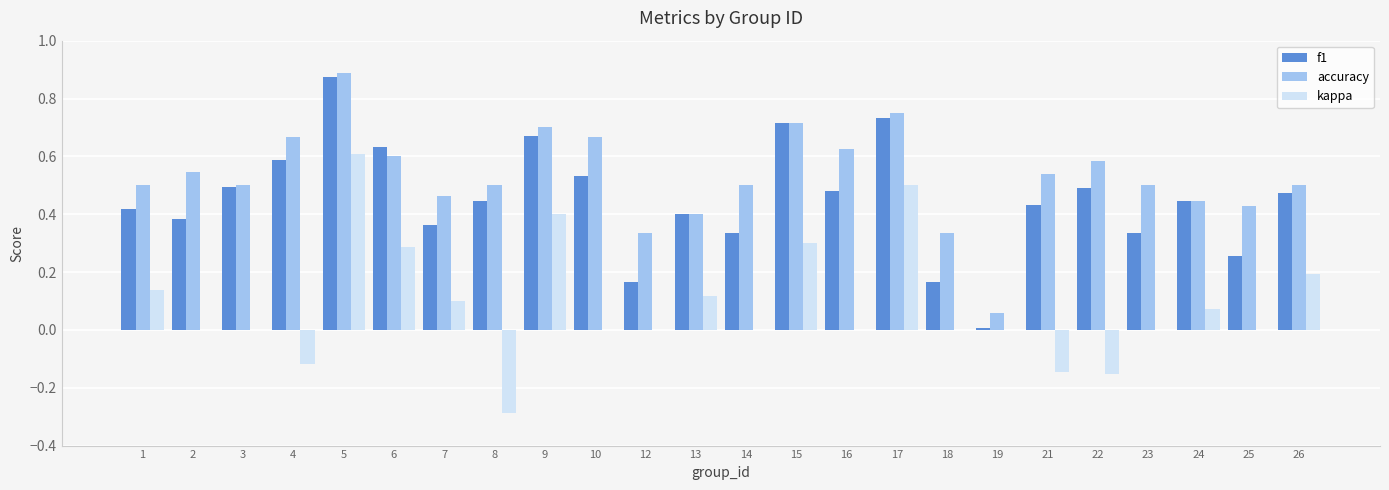

Which category has the highest value in the accuracy series?

5